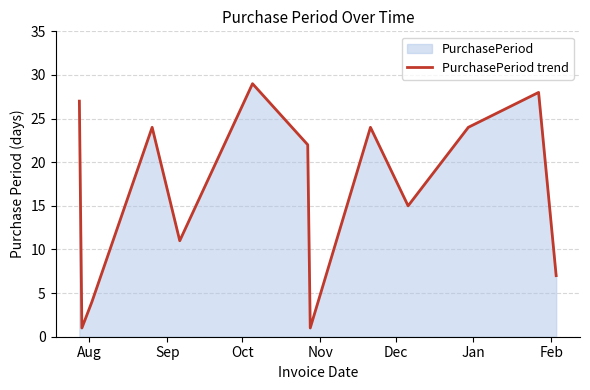

How many categories are shown in the chart?

13